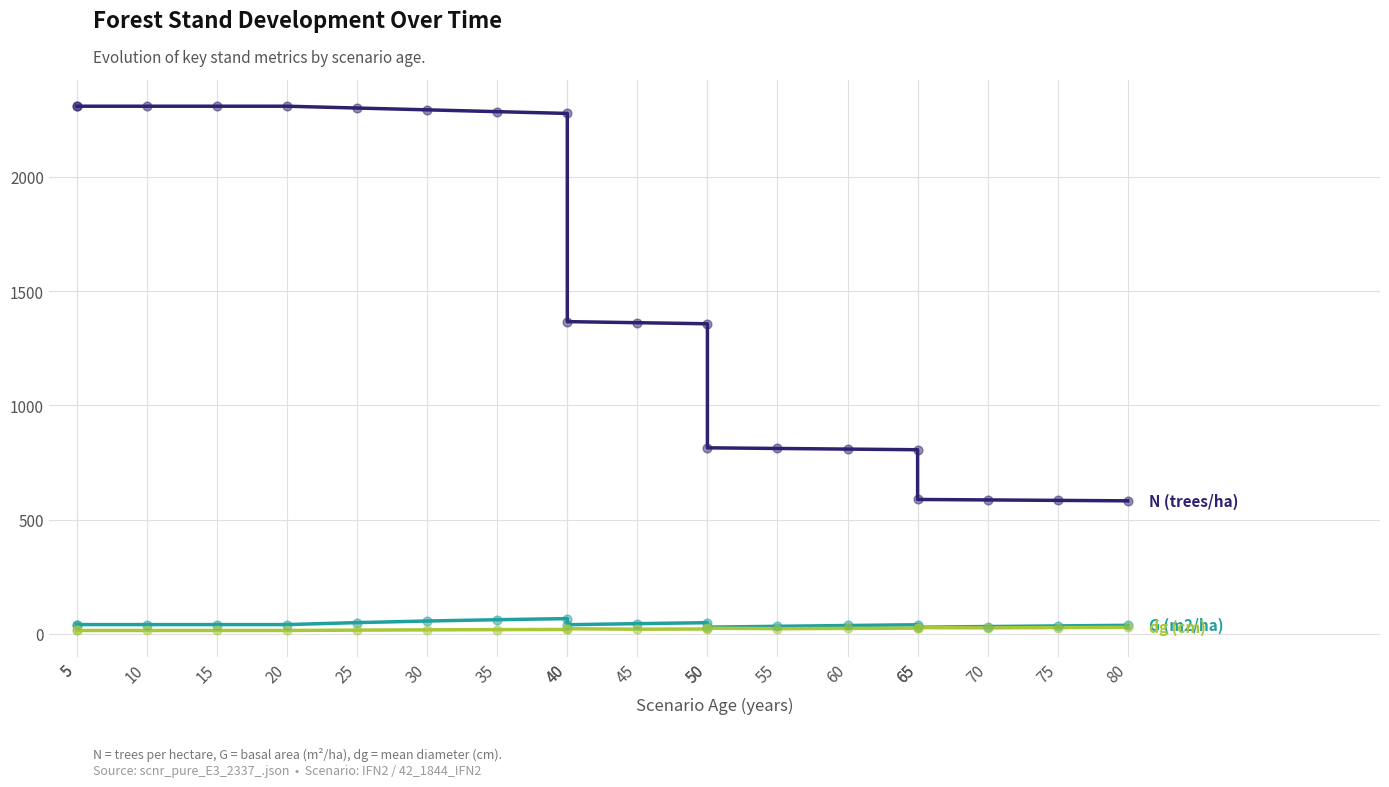

Which series reaches the minimum Y coordinate?

dg (cm)